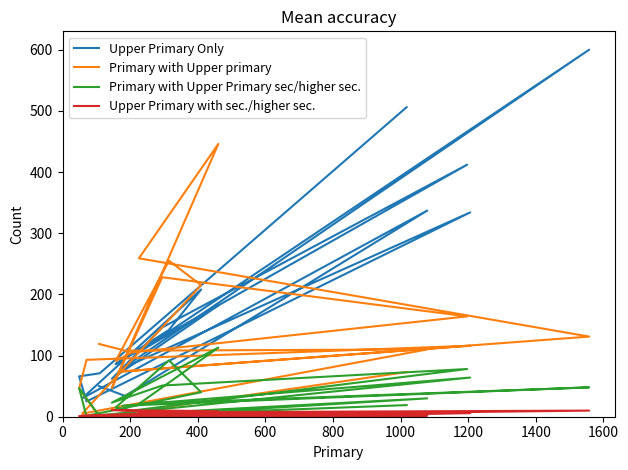

Is the value of Upper Primary with sec./higher sec. at 200 greater than the value of Primary with Upper primary at 15?

No